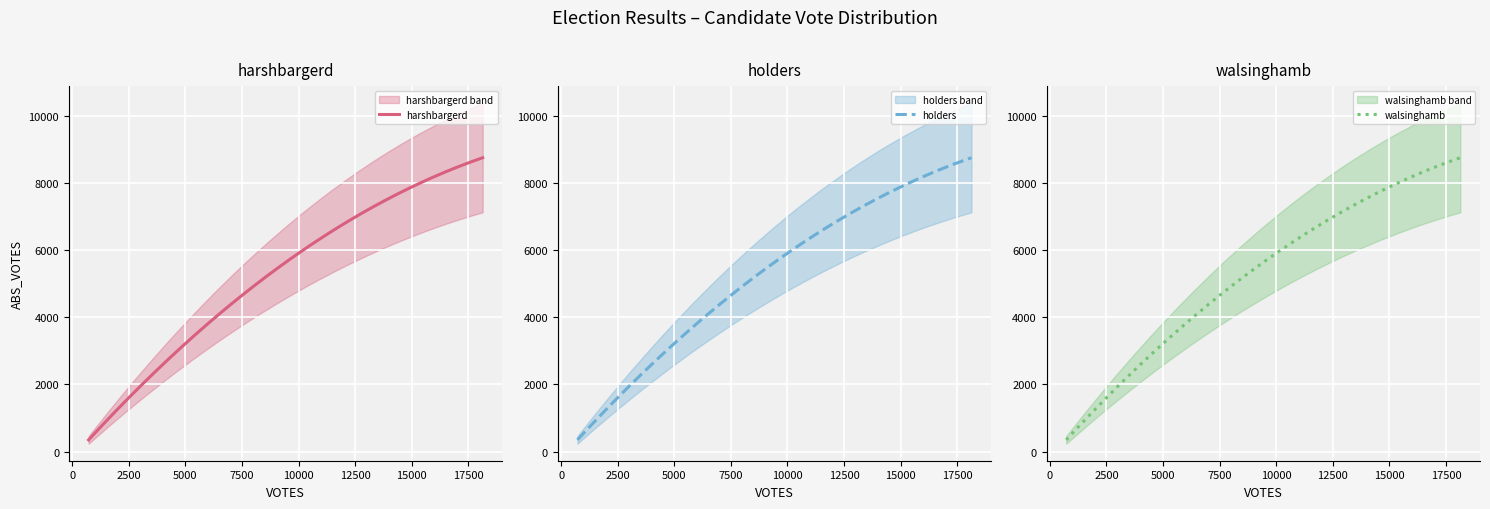

What is the label of the 3rd point from the left?

walsinghamb